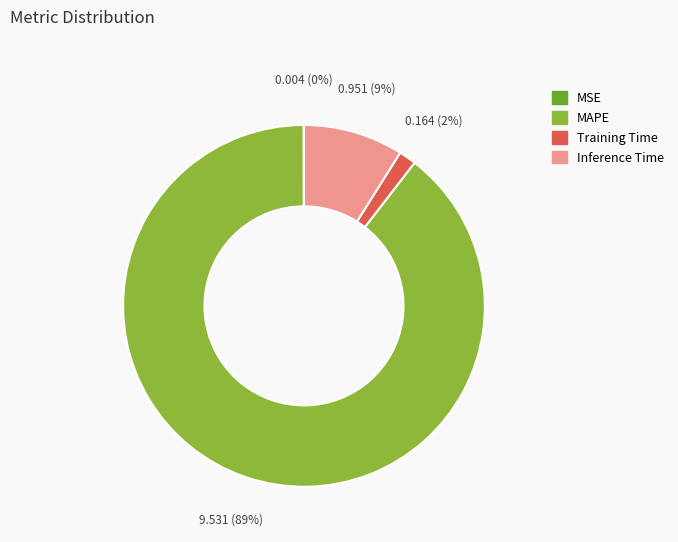

What is the largest slice in the pie chart?

MAPE